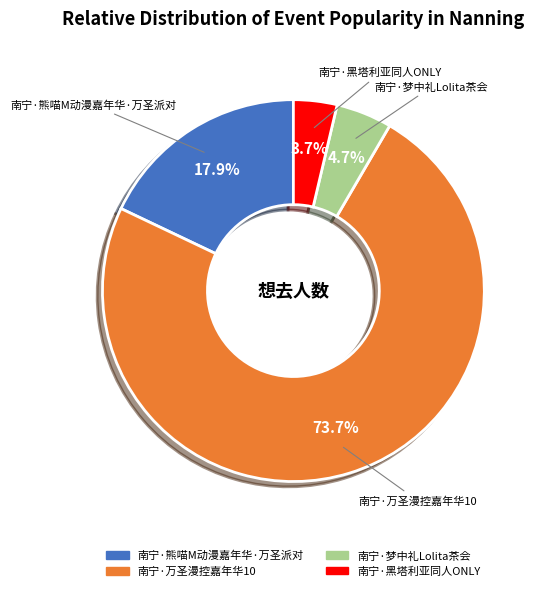

Which slice is the largest?

南宁·万圣漫控嘉年华10